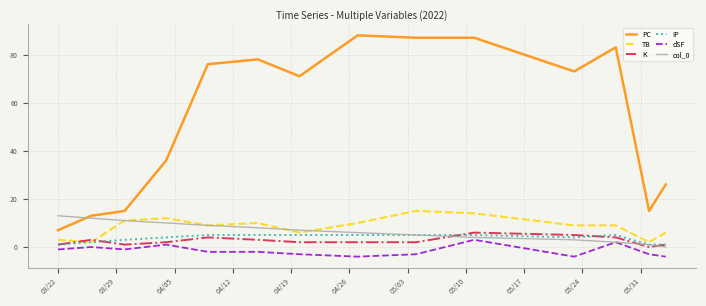

How many distinct data groups are displayed?

6